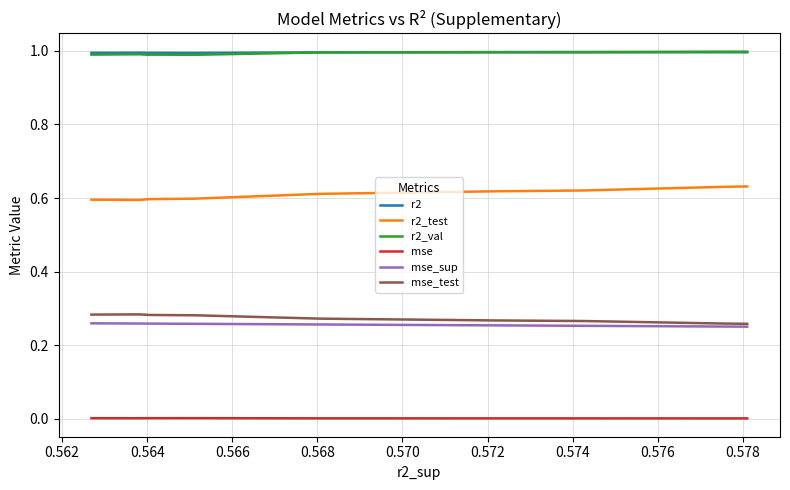

True or false: r2 and mse intersect in this chart.

False